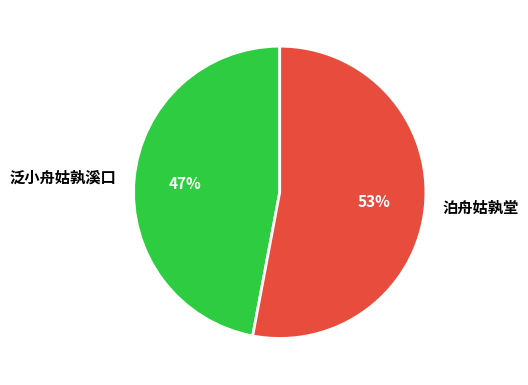

Is the sum of 泊舟姑孰堂 and 泛小舟姑孰溪口 greater than half?

Yes